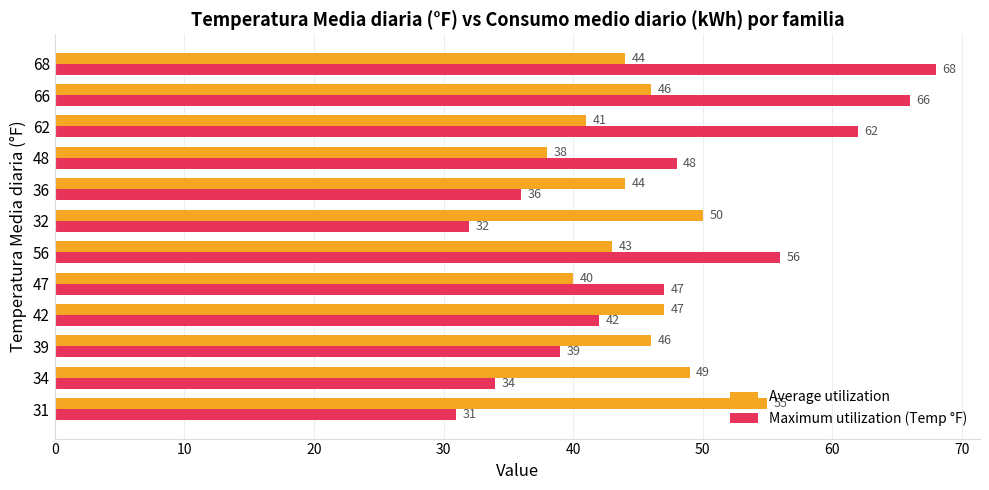

The Maximum utilization (Temp °F) series shows 42 at 42. True or false?

True